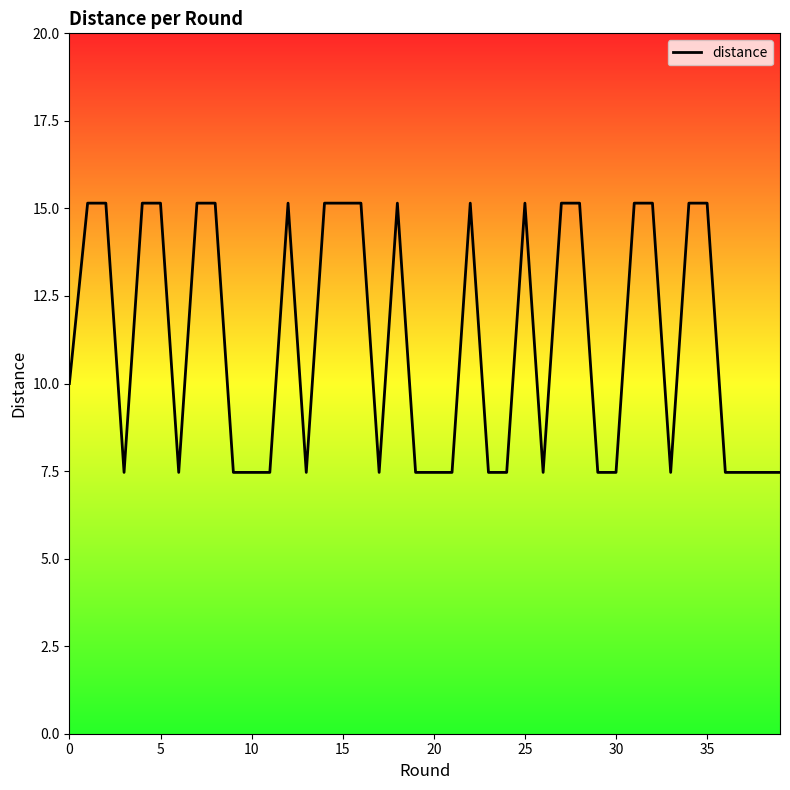

What is the maximum value shown in the chart?

15.2